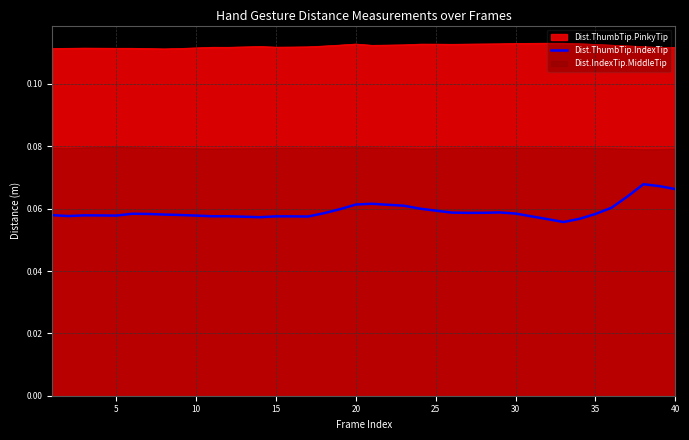

What is the smallest value displayed?

0.1